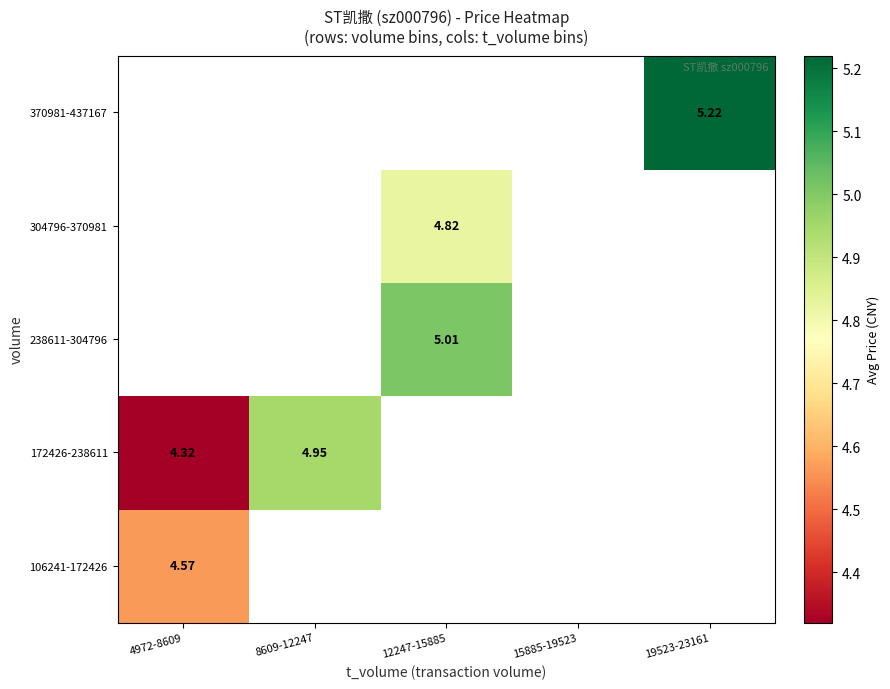

What is the maximum value shown in the chart?

5.2